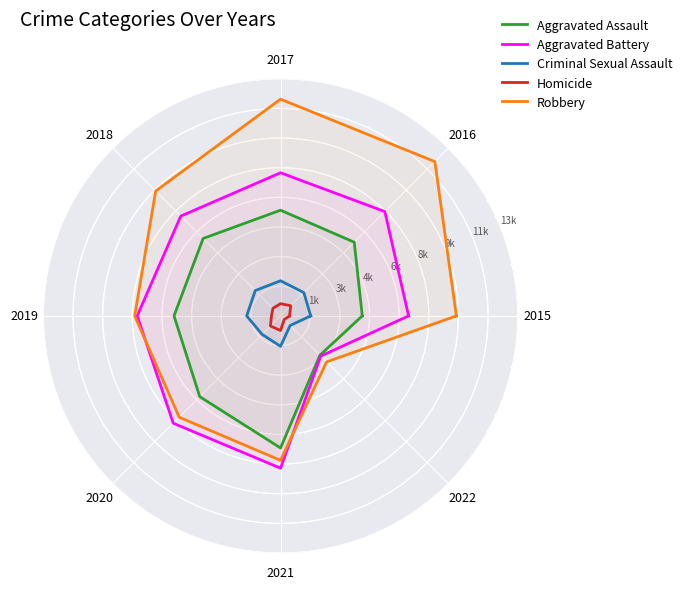

At which category does Aggravated Battery reach its first local peak?

2016